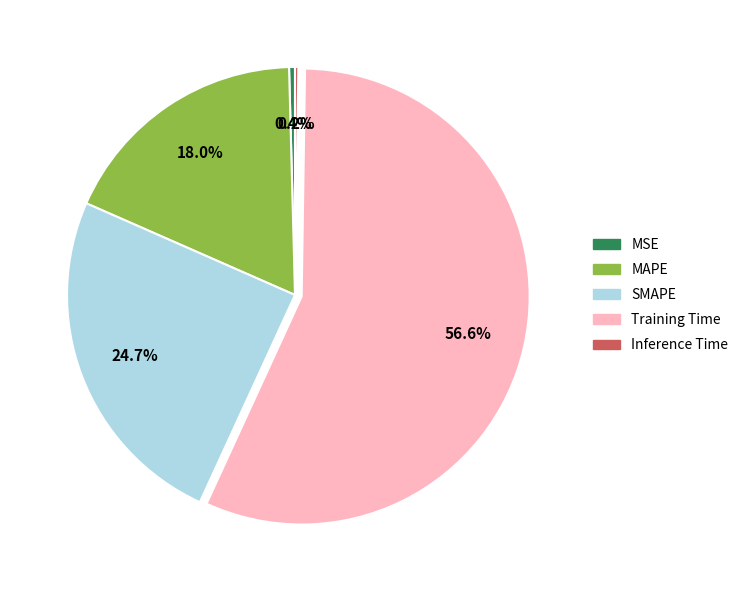

What portion of the pie excludes MSE?

99.6%